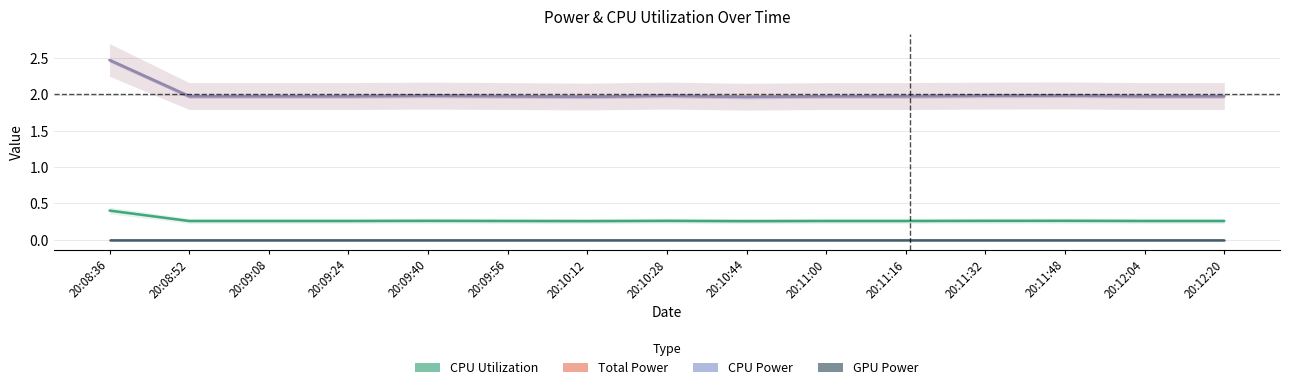

The GPU Power series shows 0.0 at 20:11:48. True or false?

True